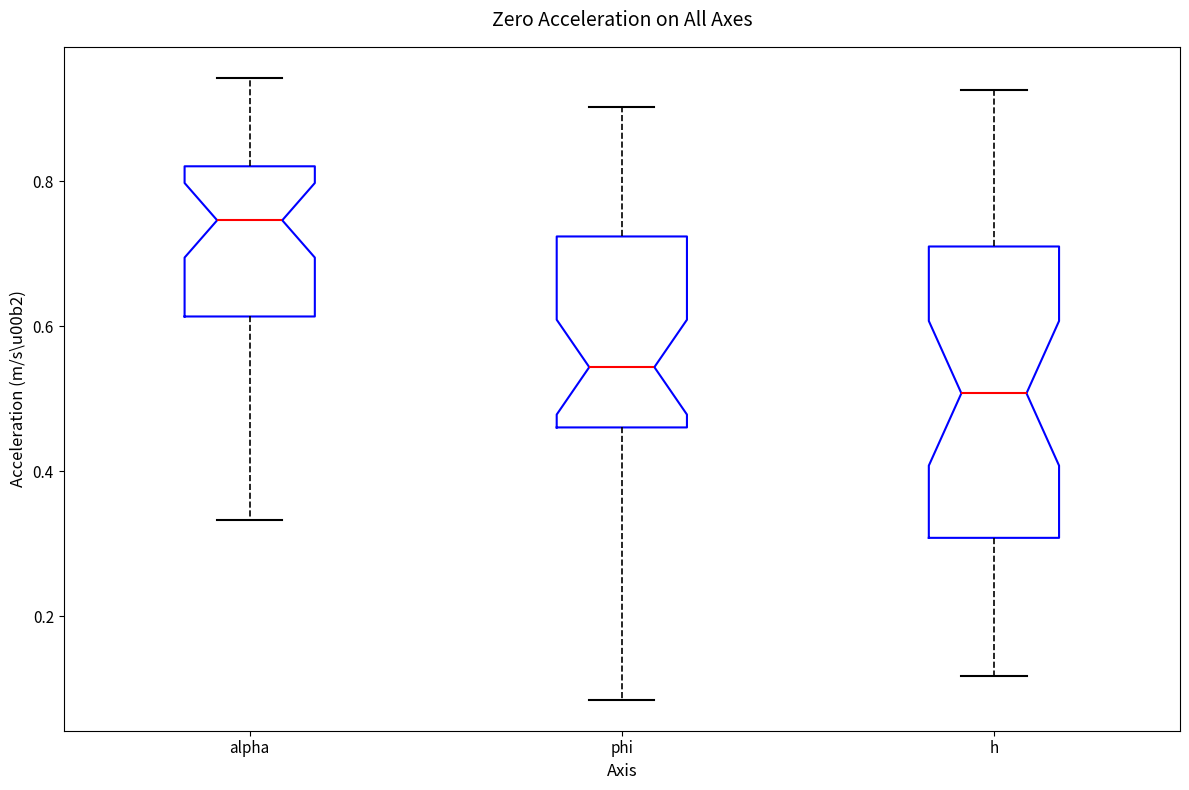

Which box has the highest median line?

alpha